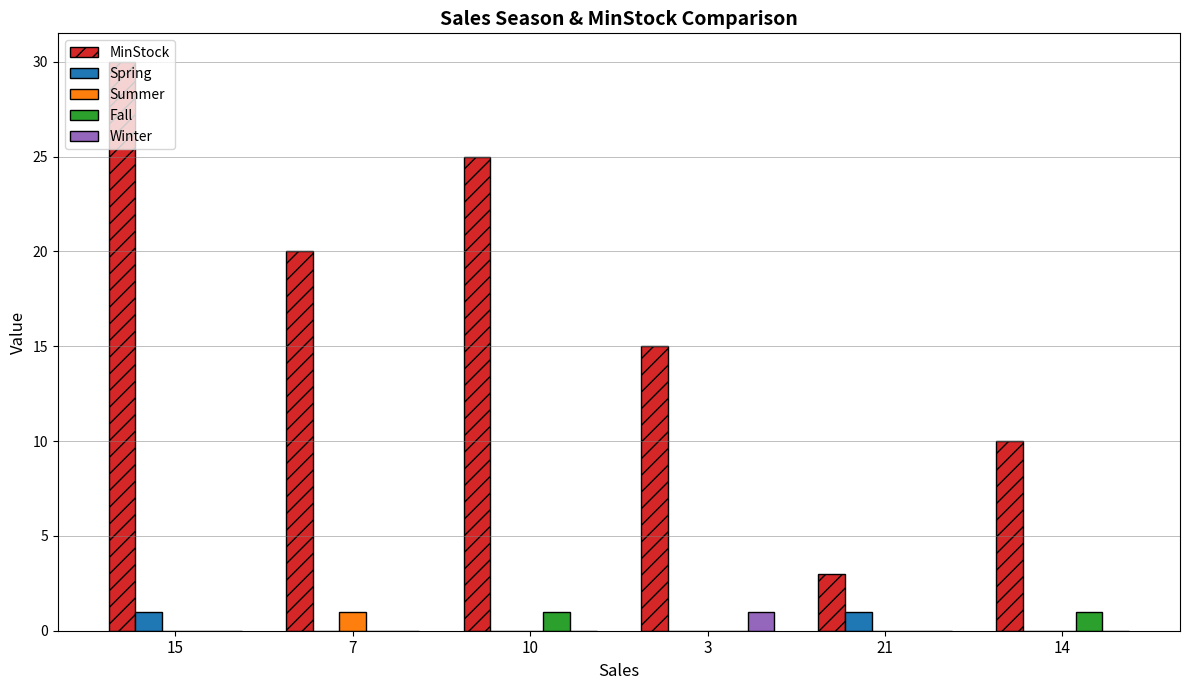

Is it true that Winter equals 0 at 14?

True